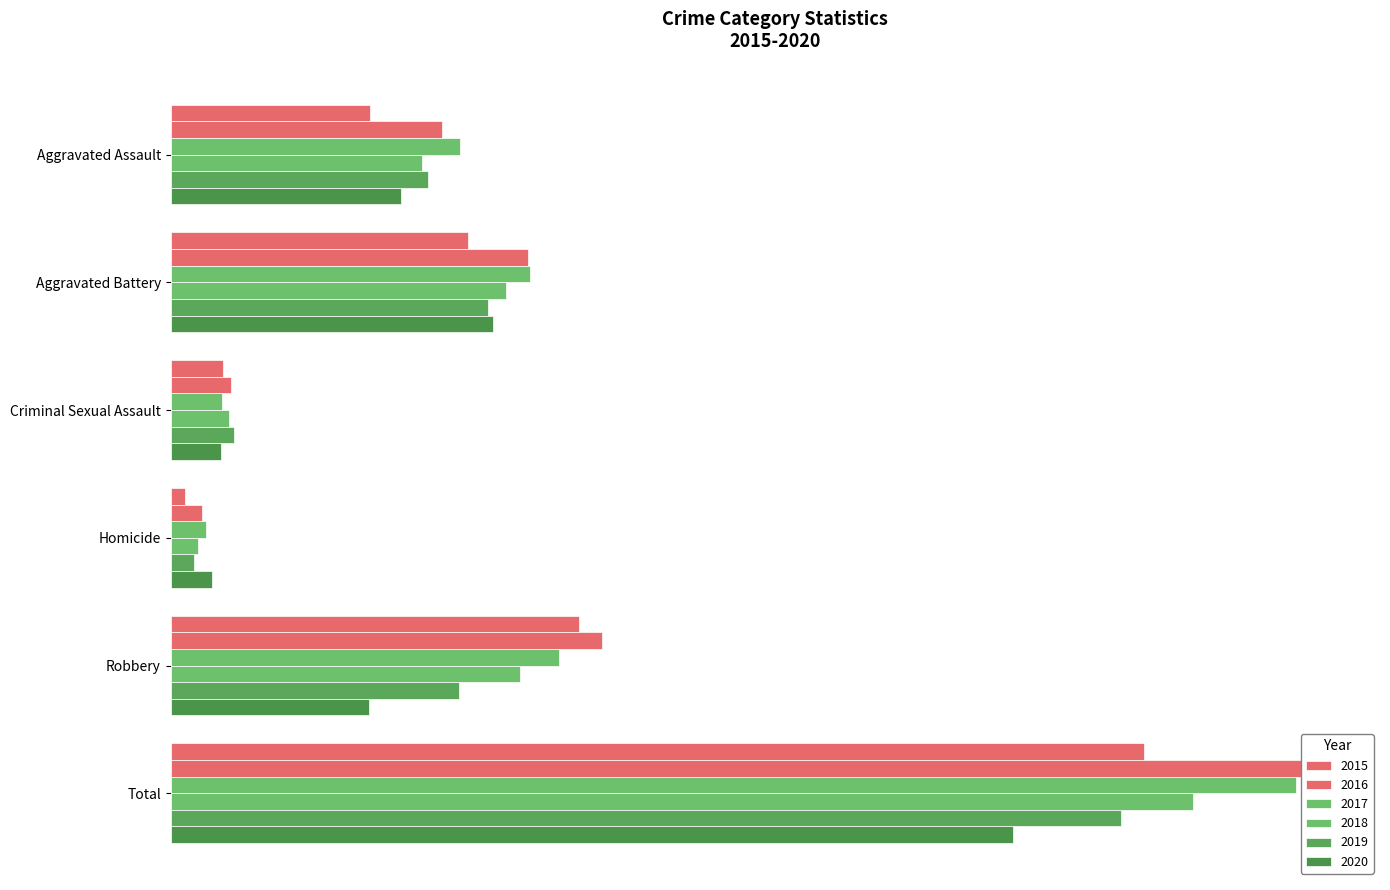

Rank the categories by 2016 value from highest to lowest.

Total, Robbery, Aggravated Battery, Aggravated Assault, Criminal Sexual Assault, Homicide